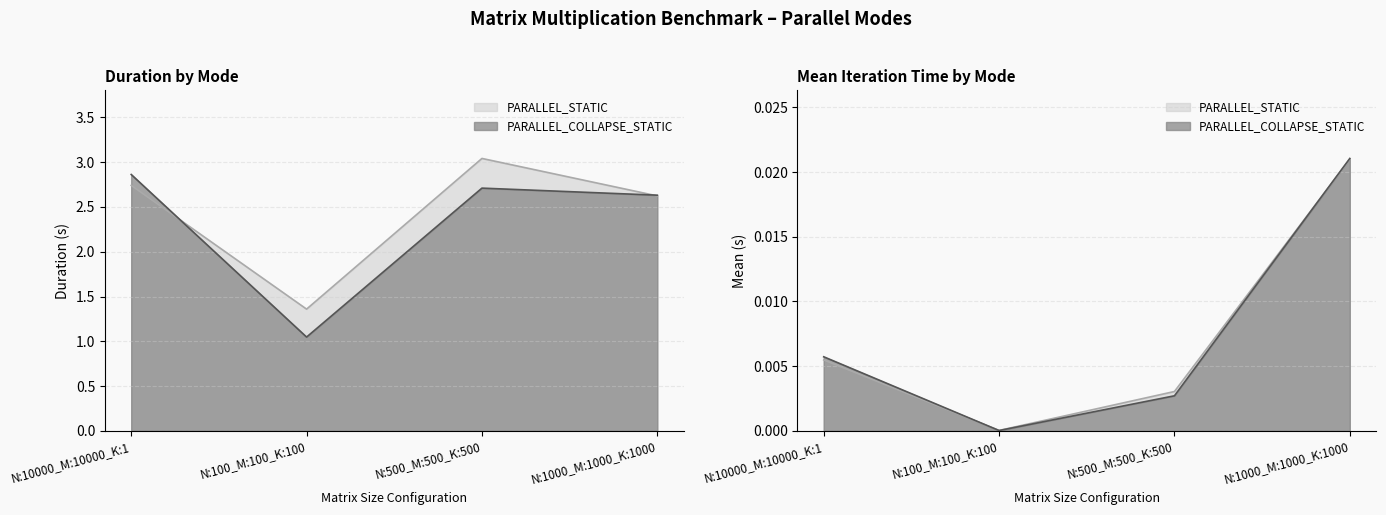

Which category has the lowest value in the PARALLEL_STATIC series?

N:100_M:100_K:100